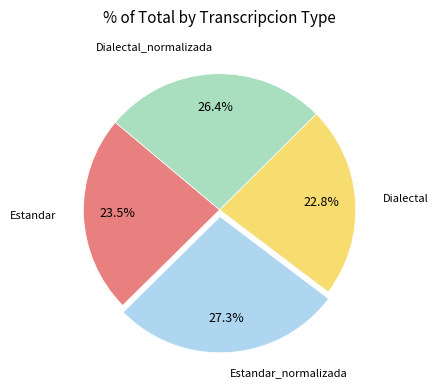

Is there a majority slice in this chart?

No